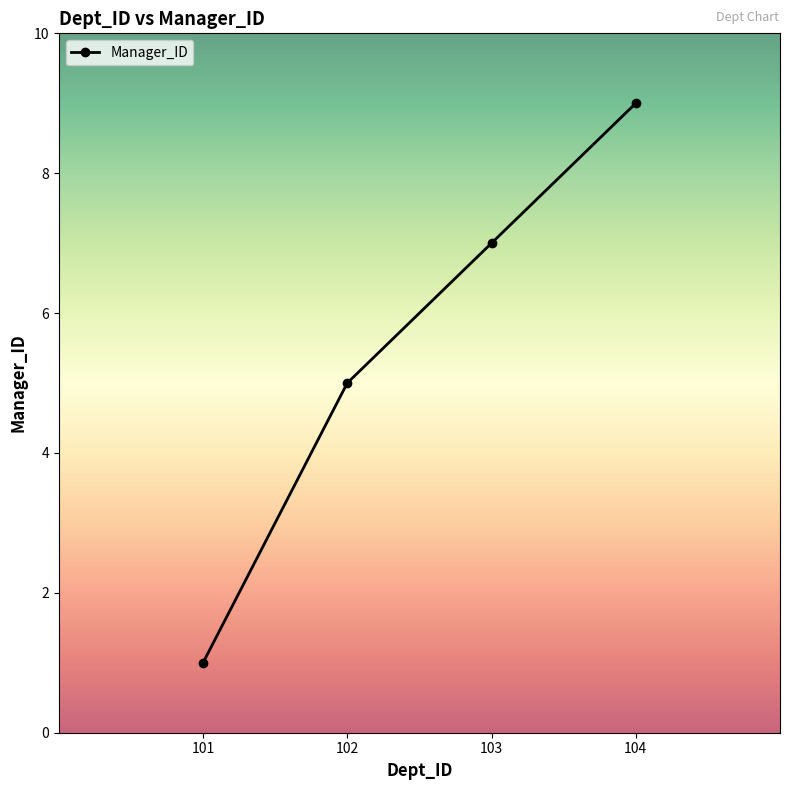

How many data points are less than 7?

2